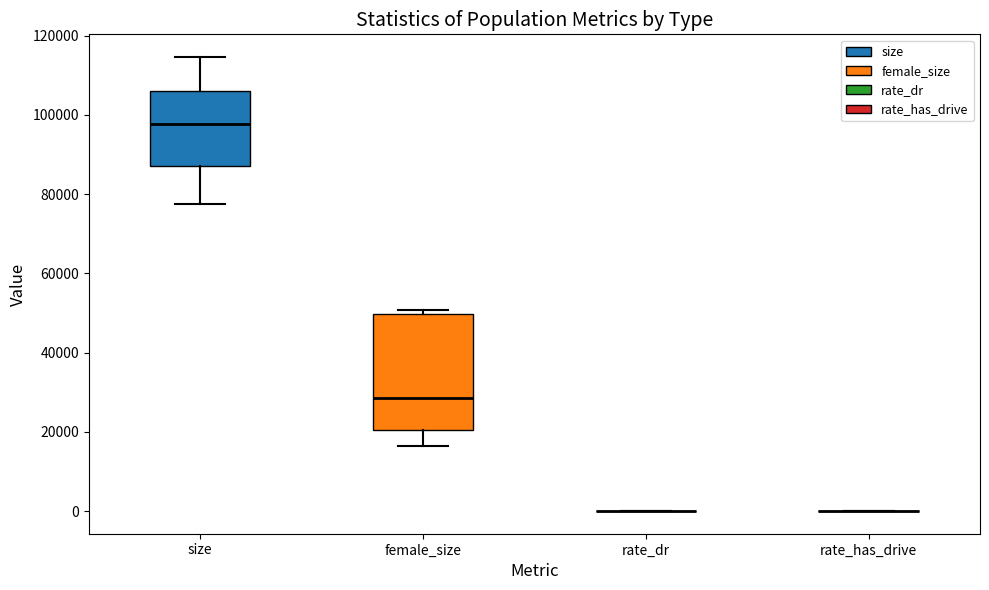

Reading left to right, transcribe this box plot: for each box, give where its median line is, the range the box spans, and where its two whiskers end, as read against the y-axis. The values are not printed on the chart, so give them approximately, as read against the axis.

size: median 98000, box 88000 to 106000, whiskers 78000 to 114000
female_size: median 28000, box 20000 to 50000, whiskers 16000 to 50000 (just above the box's upper edge)
rate_dr: box collapsed to a line at 0, whiskers 0 to 0
rate_has_drive: box collapsed to a line at 0, whiskers 0 to 0